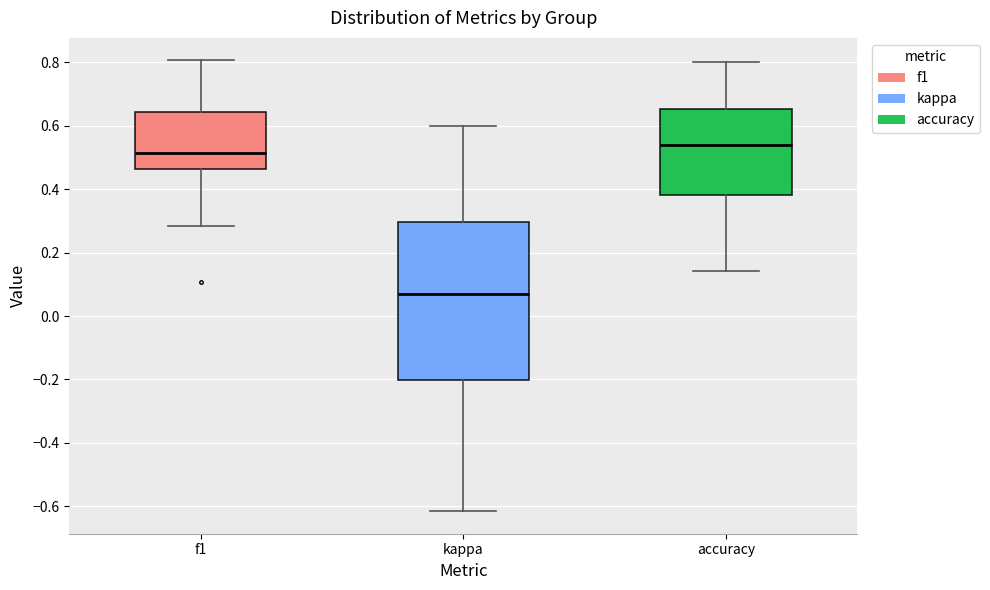

Which box has the highest median line?

accuracy